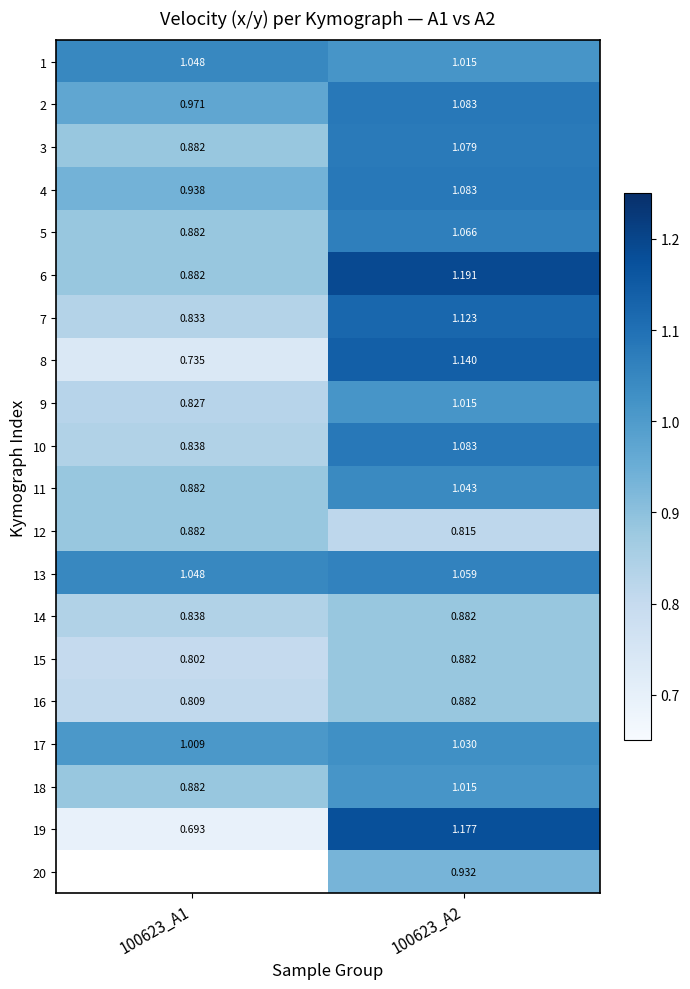

What is the difference between the 15 values at 100623_A2 and 100623_A1?

0.1